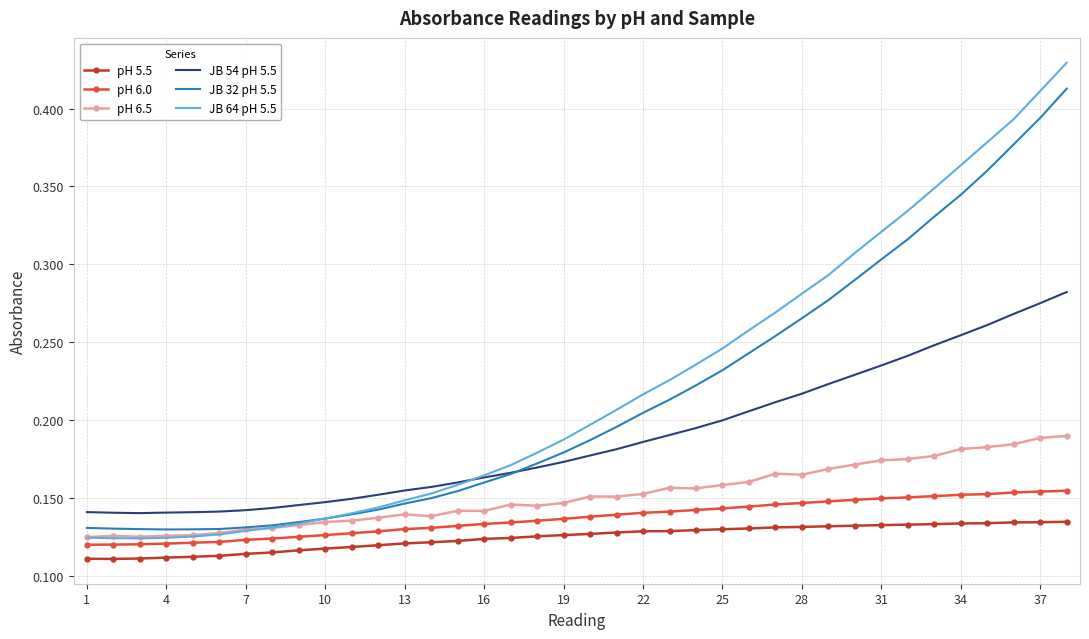

Which series has the widest spread of values?

JB 64 pH 5.5